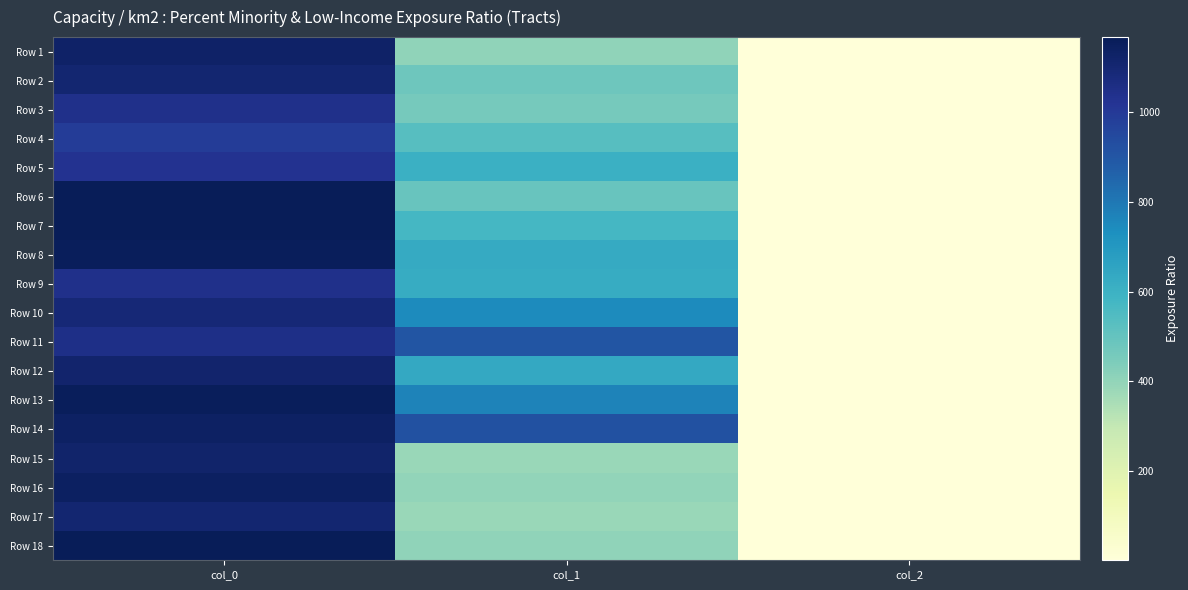

Rank the series by their maximum value, from highest to lowest.

Row 6, Row 7, Row 18, Row 8, Row 13, Row 16, Row 14, Row 1, Row 15, Row 12, Row 2, Row 17, Row 10, Row 11, Row 3, Row 9, Row 5, Row 4